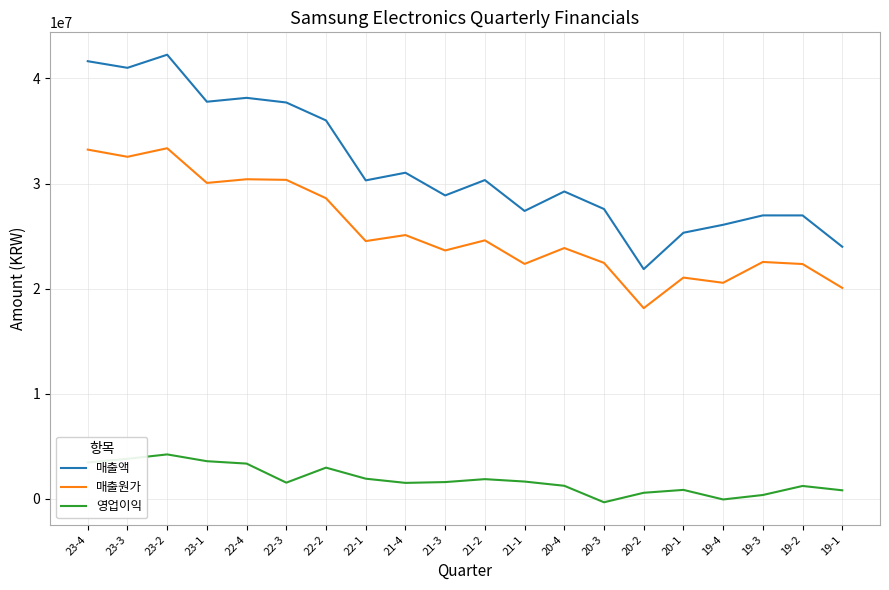

True or false: 매출액 and 영업이익 intersect in this chart.

False